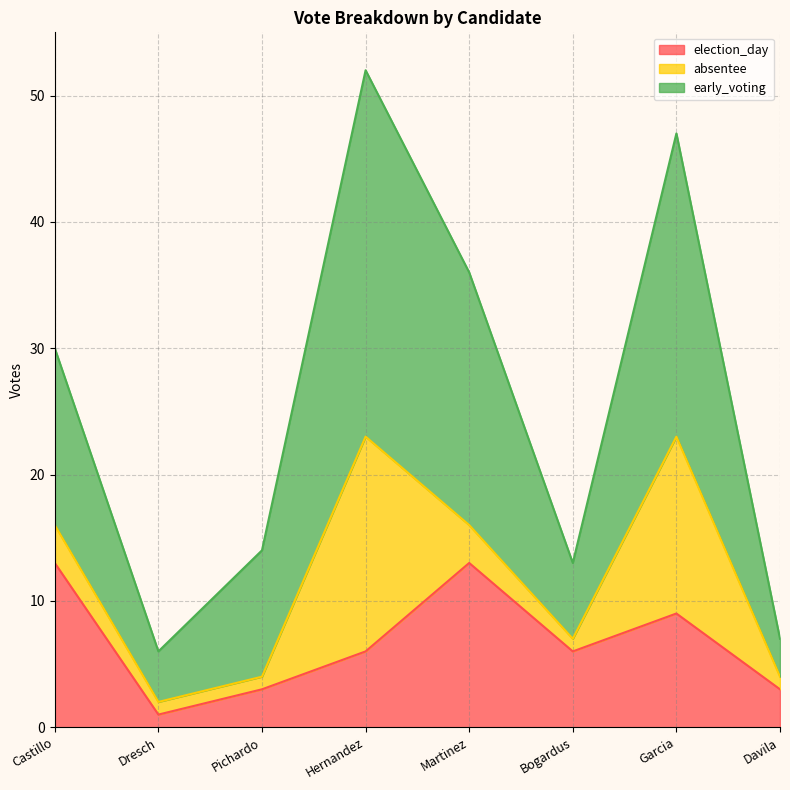

Between Pichardo and Hernandez, which is larger?

Hernandez